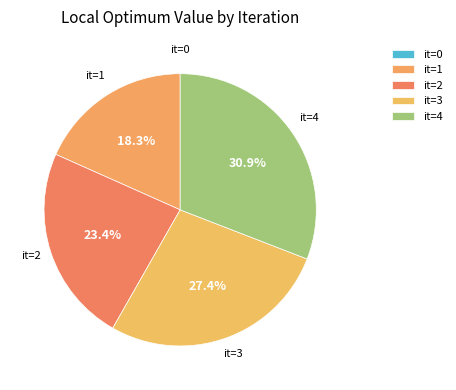

To the nearest percent, what is the average slice percentage?

20%